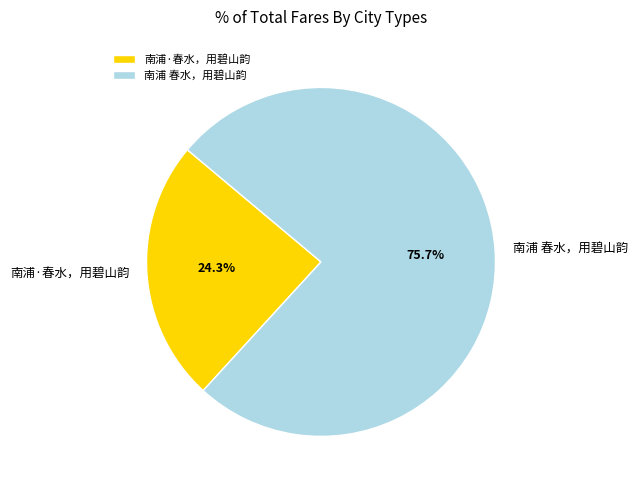

Is there any slice that represents more than half of the pie?

Yes